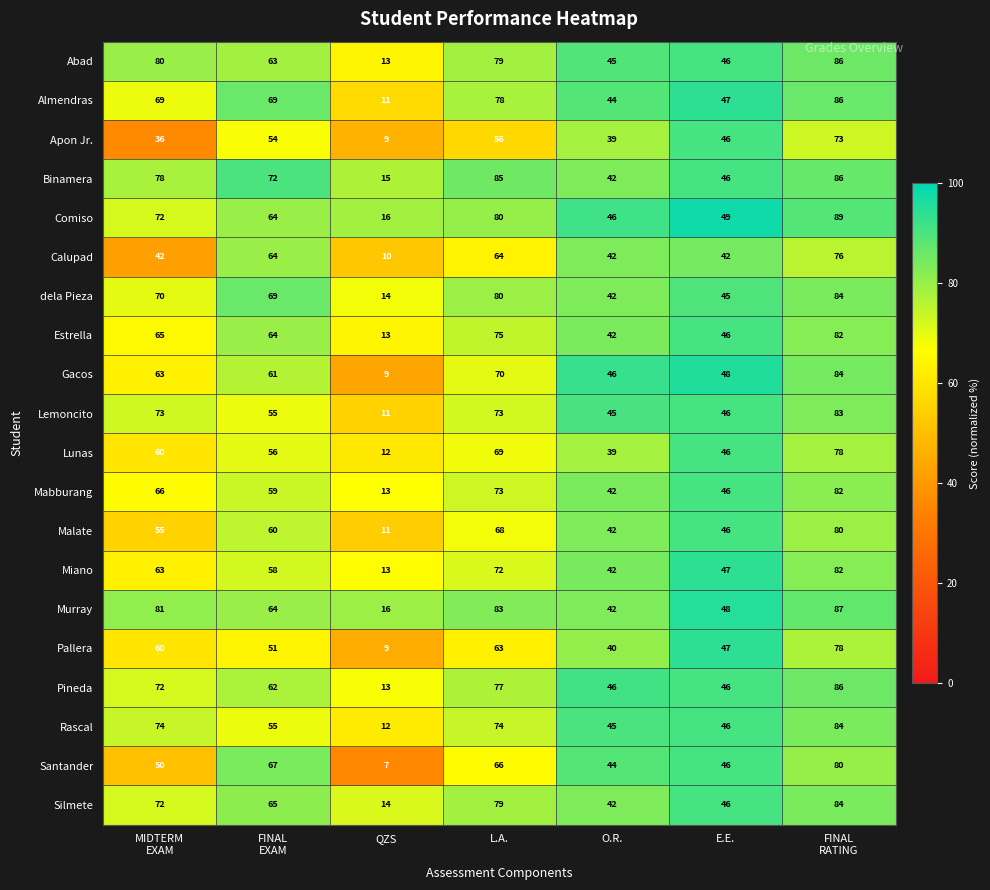

Which category has the lowest value across all series?

QZS